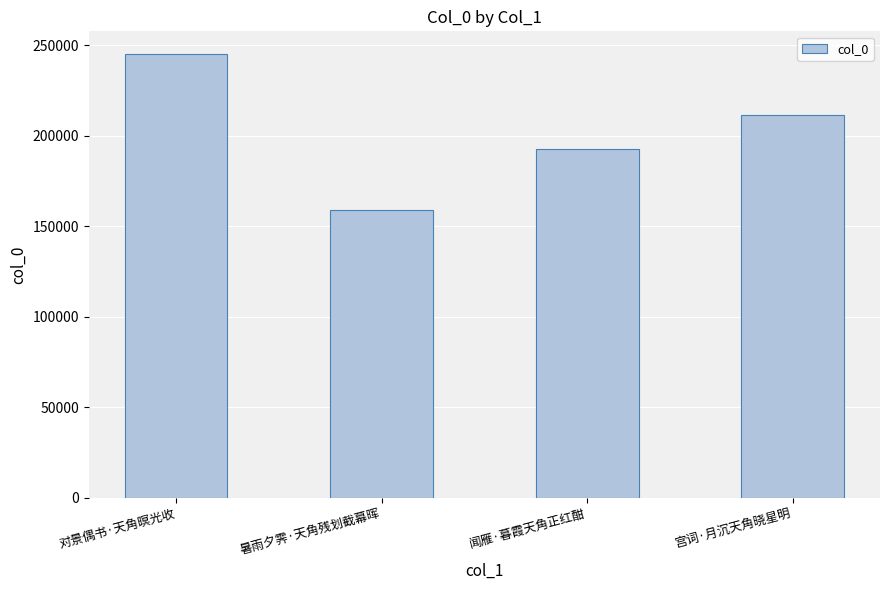

How many bars are there in total?

4